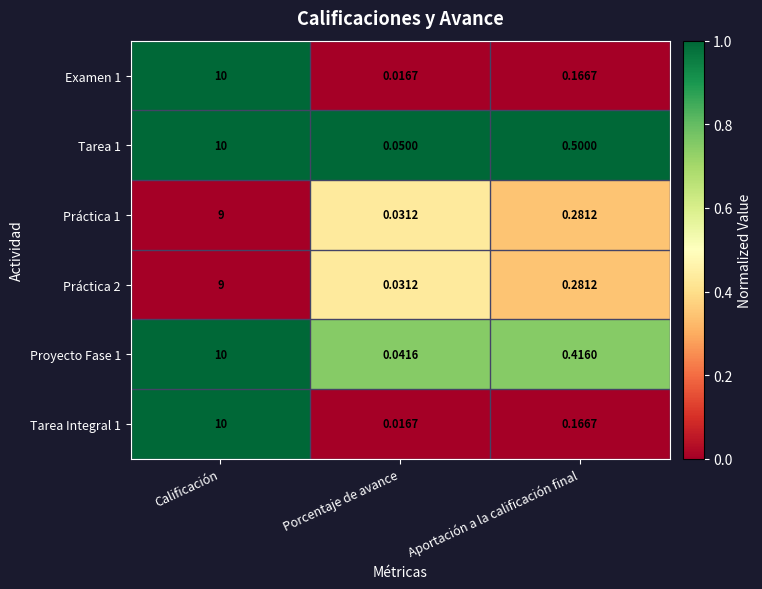

At which category does the chart reach its minimum across all series?

Porcentaje de avance